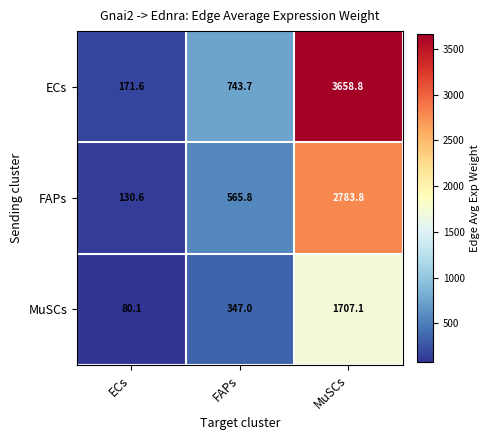

True or false: MuSCs has a value of 347.0 at FAPs.

True